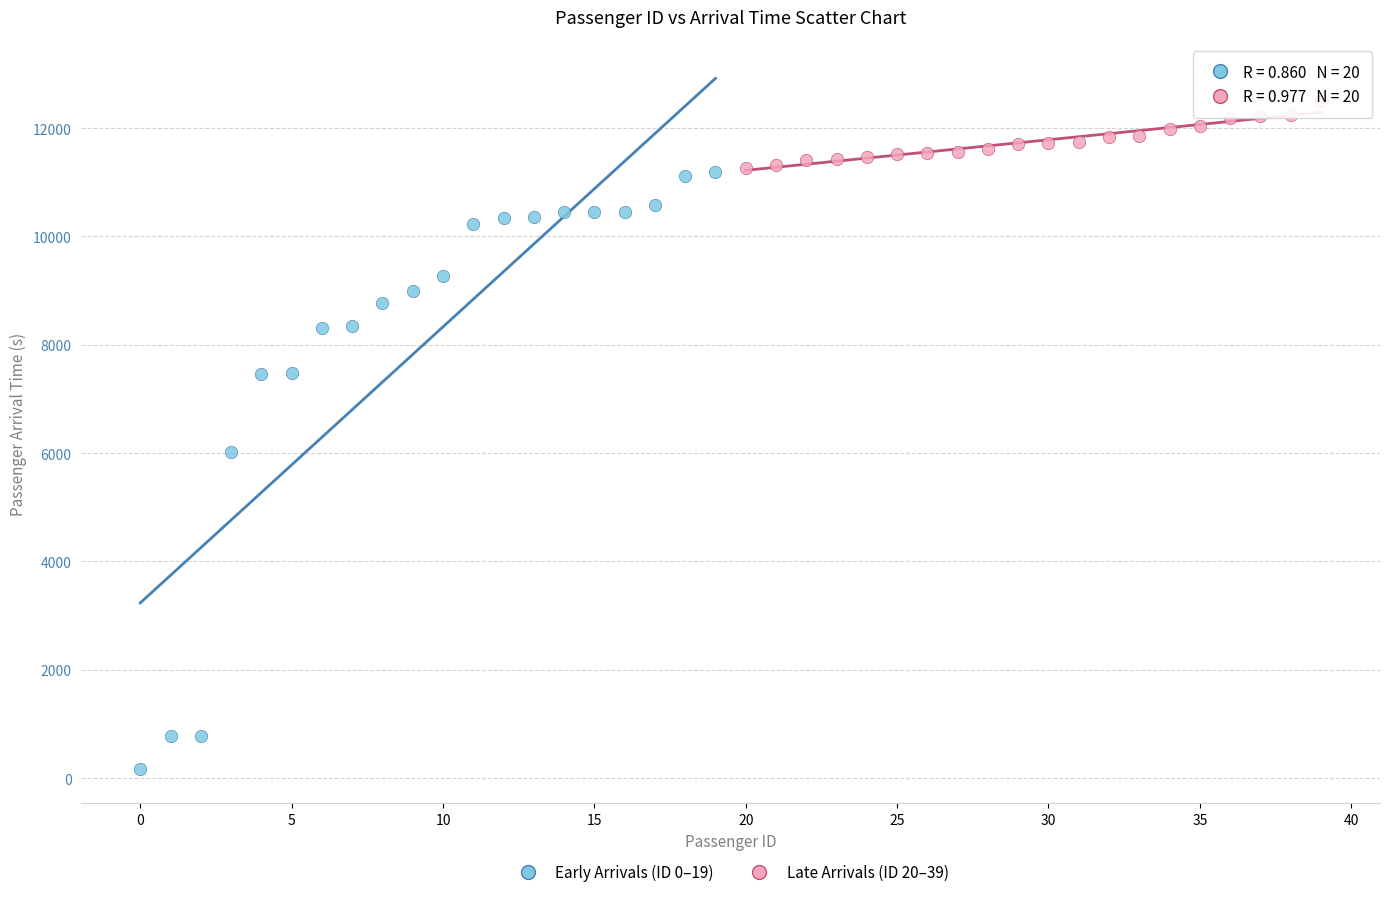

Which series has the widest spread of Y values?

Early Arrivals (ID 0–19)